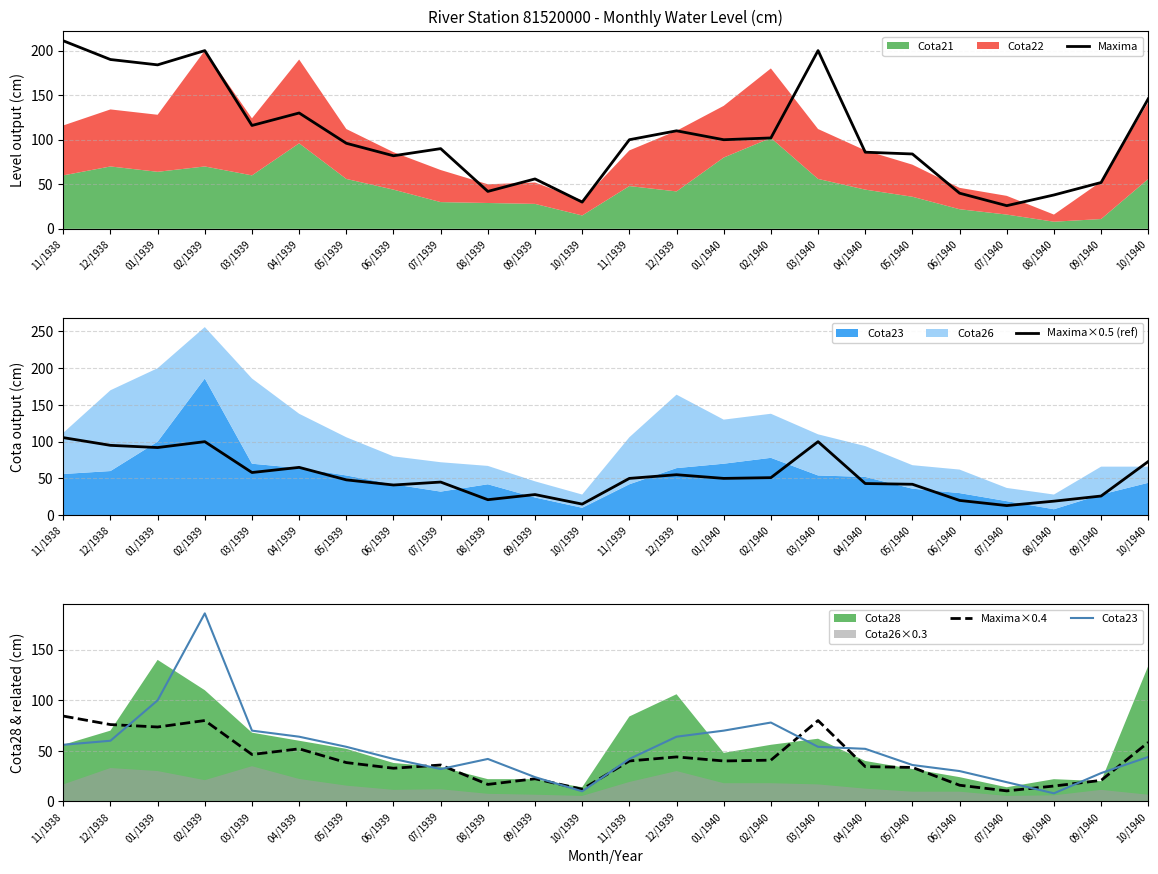

What is the average value of the Maxima series?

105